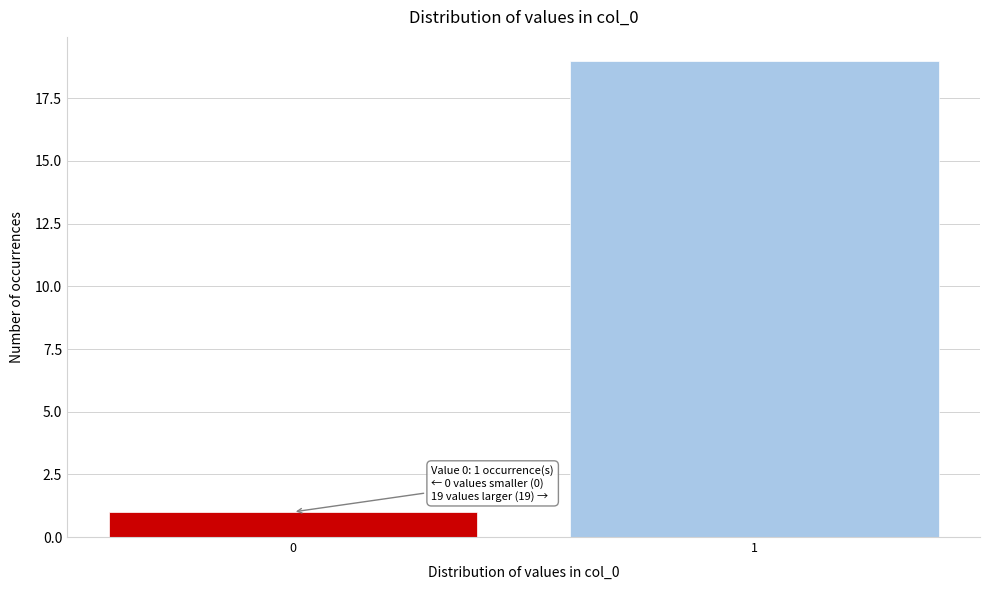

Reading left to right, list all the values displayed in this chart.

0=1	1=19